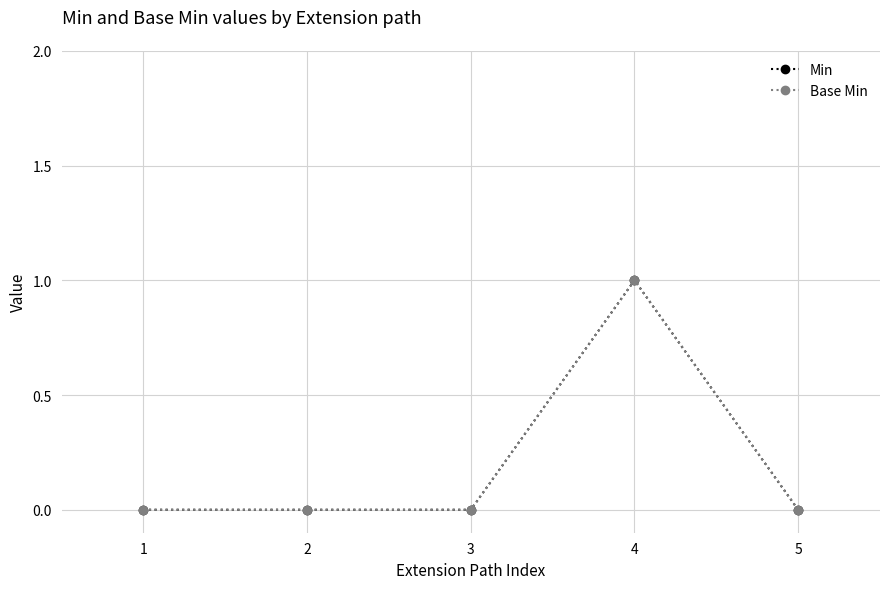

Reading left to right, what are all the values shown in this chart?

Min: 1=0	2=0	3=0	4=1	5=0
Base Min: 1=0	2=0	3=0	4=1	5=0